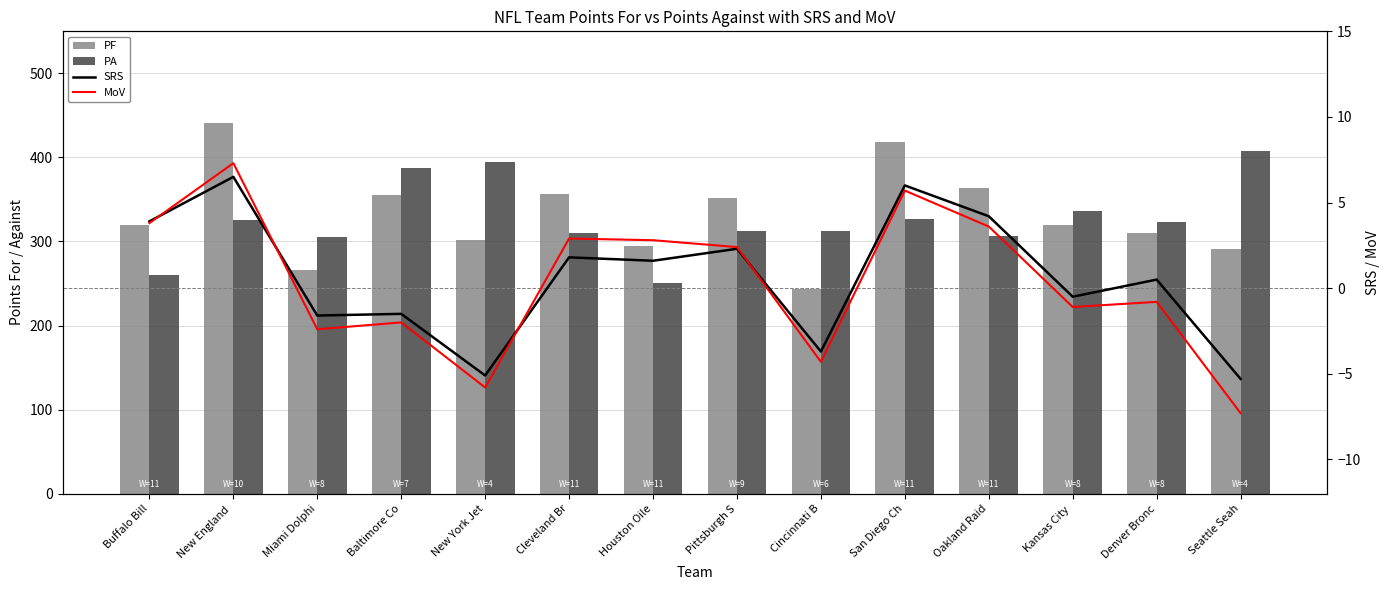

Count the number of data series in this chart.

4